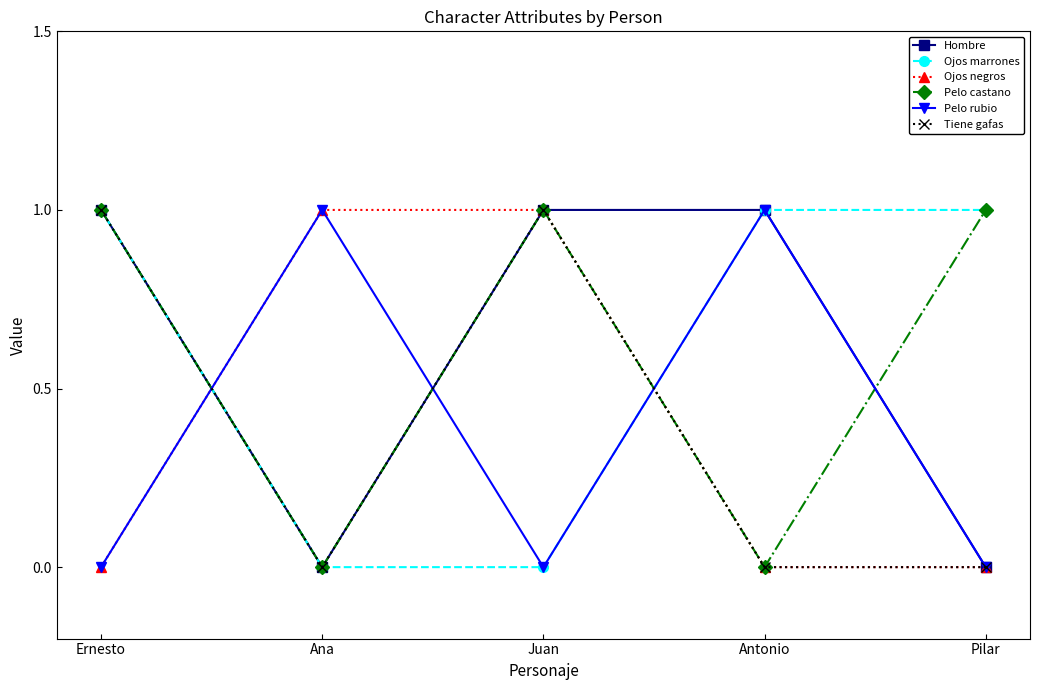

At how many categories does at least one series exceed 0?

5